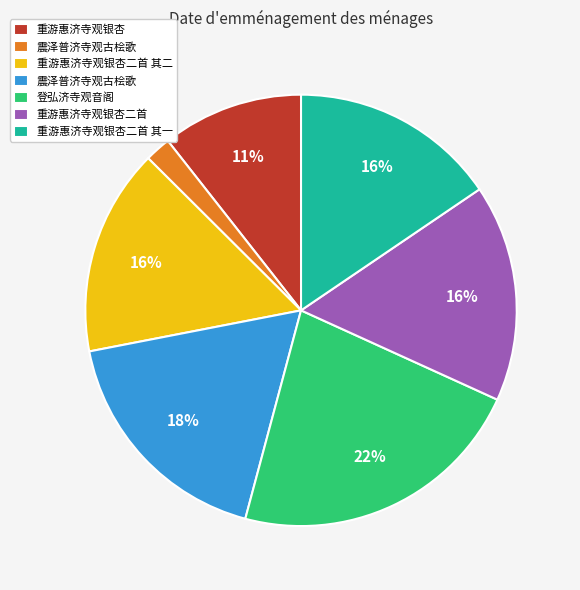

To the nearest percent, what is the average slice percentage?

14%